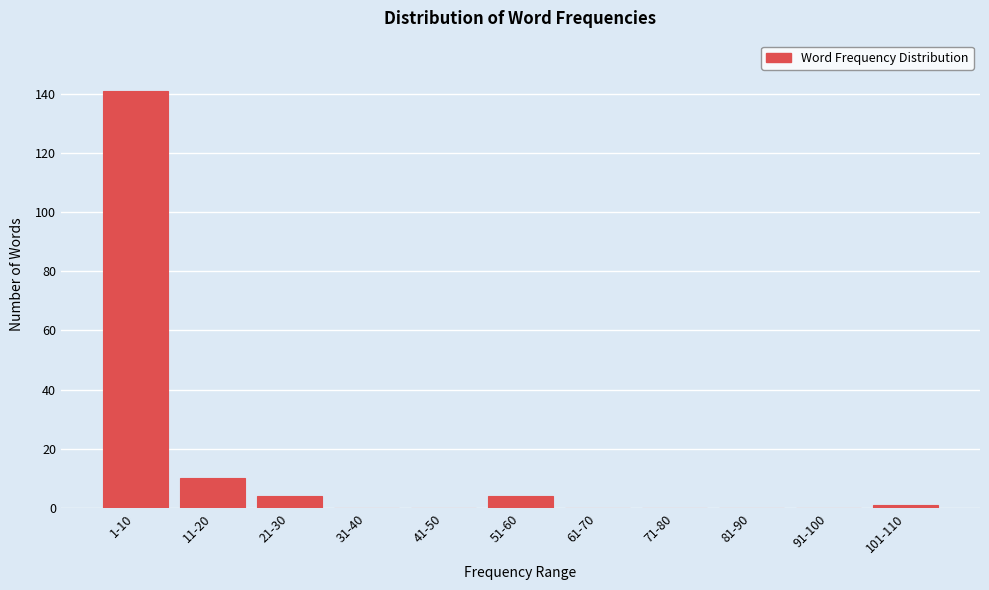

Reading left to right, transcribe all the data shown in this chart.

1-10=141	11-20=10	21-30=4	31-40=0	41-50=0	51-60=4	61-70=0	71-80=0	81-90=0	91-100=0	101-110=1